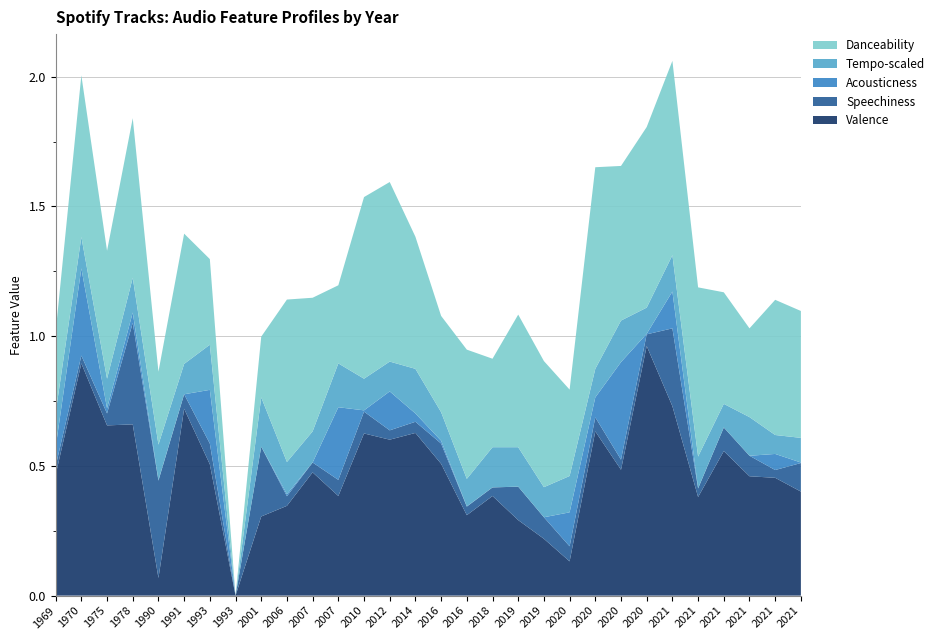

Reading right to left, extract all data points from this chart.

Valence: 2021=0.4	2021=0.5	2021=0.5	2021=0.6	2021=0.4	2021=0.7	2020=1.0	2020=0.5	2020=0.6	2020=0.1	2019=0.2	2019=0.3	2018=0.4	2016=0.3	2016=0.5	2014=0.6	2012=0.6	2010=0.6	2007=0.4	2007=0.5	2006=0.3	2001=0.3	1993=0.0	1993=0.5	1991=0.7	1990=0.1	1978=0.7	1975=0.7	1970=0.9	1969=0.5
Speechiness: 2021=0.1	2021=0.0	2021=0.1	2021=0.1	2021=0.0	2021=0.3	2020=0.0	2020=0.0	2020=0.1	2020=0.1	2019=0.1	2019=0.1	2018=0.0	2016=0.0	2016=0.1	2014=0.0	2012=0.0	2010=0.1	2007=0.1	2007=0.0	2006=0.0	2001=0.3	1993=0.0	1993=0.1	1991=0.1	1990=0.4	1978=0.4	1975=0.0	1970=0.0	1969=0.0
Acousticness: 2021=0.0	2021=0.1	2021=0.0	2021=0.0	2021=0.0	2021=0.1	2020=0.0	2020=0.4	2020=0.1	2020=0.1	2019=0.0	2019=0.0	2018=0.0	2016=0.0	2016=0.0	2014=0.0	2012=0.1	2010=0.0	2007=0.3	2007=0.0	2006=0.0	2001=0.0	1993=0.0	1993=0.2	1991=0.0	1990=0.0	1978=0.0	1975=0.0	1970=0.3	1969=0.1
Tempo-scaled: 2021=0.1	2021=0.1	2021=0.1	2021=0.1	2021=0.1	2021=0.1	2020=0.1	2020=0.2	2020=0.1	2020=0.1	2019=0.1	2019=0.2	2018=0.2	2016=0.1	2016=0.1	2014=0.2	2012=0.1	2010=0.1	2007=0.2	2007=0.1	2006=0.1	2001=0.2	1993=0.0	1993=0.2	1991=0.1	1990=0.1	1978=0.1	1975=0.1	1970=0.1	1969=0.1
Danceability: 2021=0.5	2021=0.5	2021=0.3	2021=0.4	2021=0.7	2021=0.7	2020=0.7	2020=0.6	2020=0.8	2020=0.3	2019=0.5	2019=0.5	2018=0.3	2016=0.5	2016=0.4	2014=0.5	2012=0.7	2010=0.7	2007=0.3	2007=0.5	2006=0.6	2001=0.2	1993=0.0	1993=0.3	1991=0.5	1990=0.3	1978=0.6	1975=0.5	1970=0.6	1969=0.3